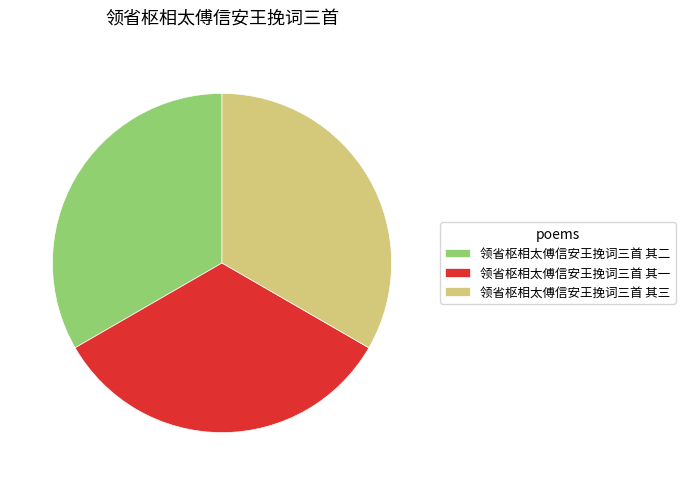

Approximately how many times larger is the value at 领省枢相太傅信安王挽词三首 其一 compared to 领省枢相太傅信安王挽词三首 其二?

1.0